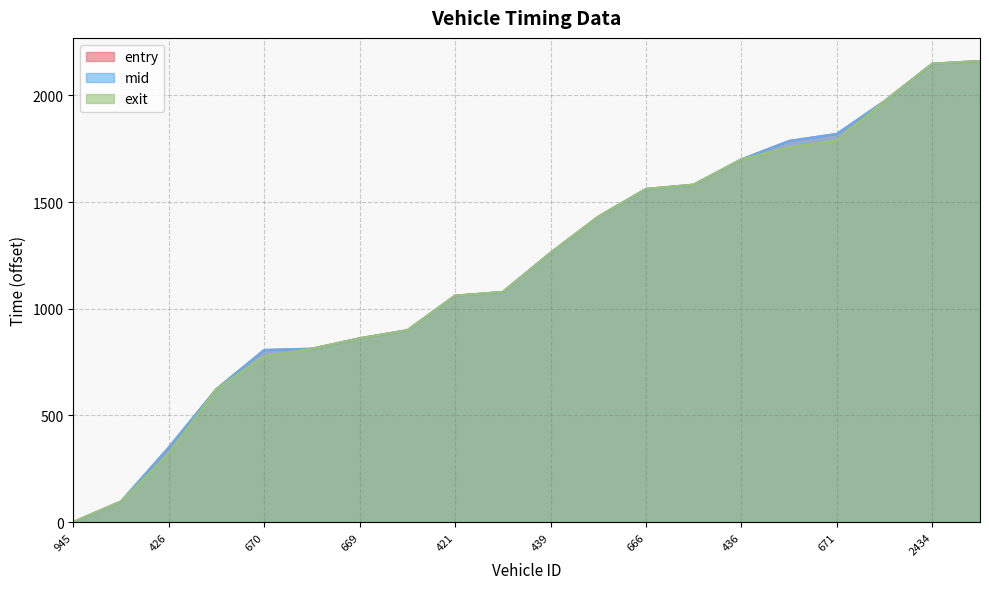

Reading left to right, transcribe all the data shown in this chart.

entry: 0.0	96.6	349.9	624.0	806.8	812.9	861.5	899.5	1061.5	1078.8	1262.5	1431.6	1561.7	1581.9	1700.6	1786.9	1819.9	1973.7	2148.9	2161.5
mid: 0.2	96.8	350.0	624.1	807.0	813.1	861.7	899.7	1061.6	1079.0	1262.7	1431.8	1561.9	1582.0	1700.7	1787.0	1820.0	1973.9	2149.1	2161.7
exit: 0.3	96.9	320.2	624.3	777.1	813.2	861.9	899.9	1061.8	1079.1	1262.8	1431.9	1562.1	1582.2	1700.9	1757.2	1790.2	1974.0	2149.2	2161.8